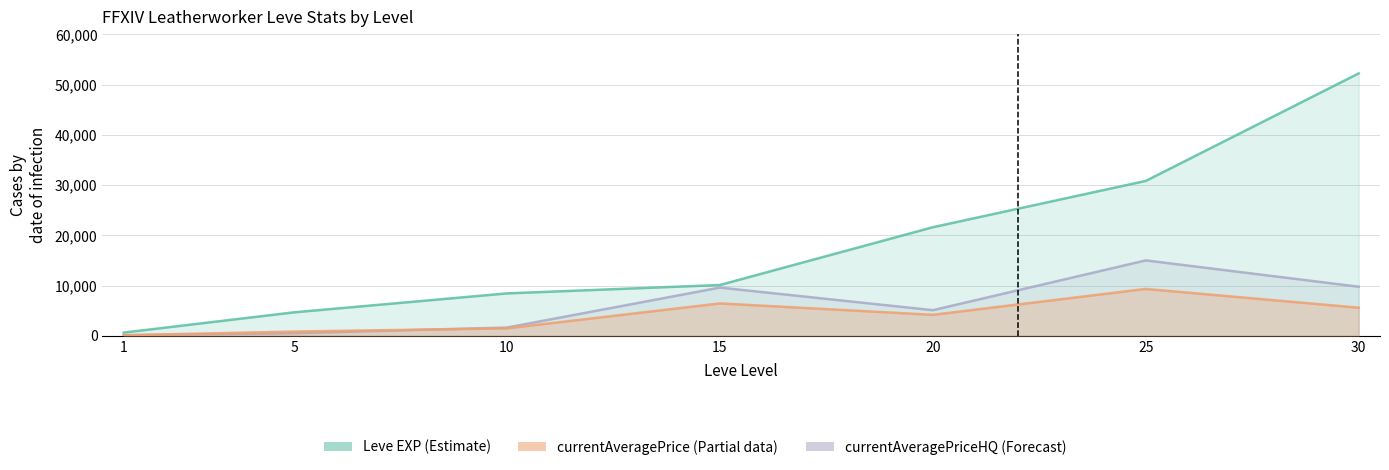

How many lines are shown in the chart?

3